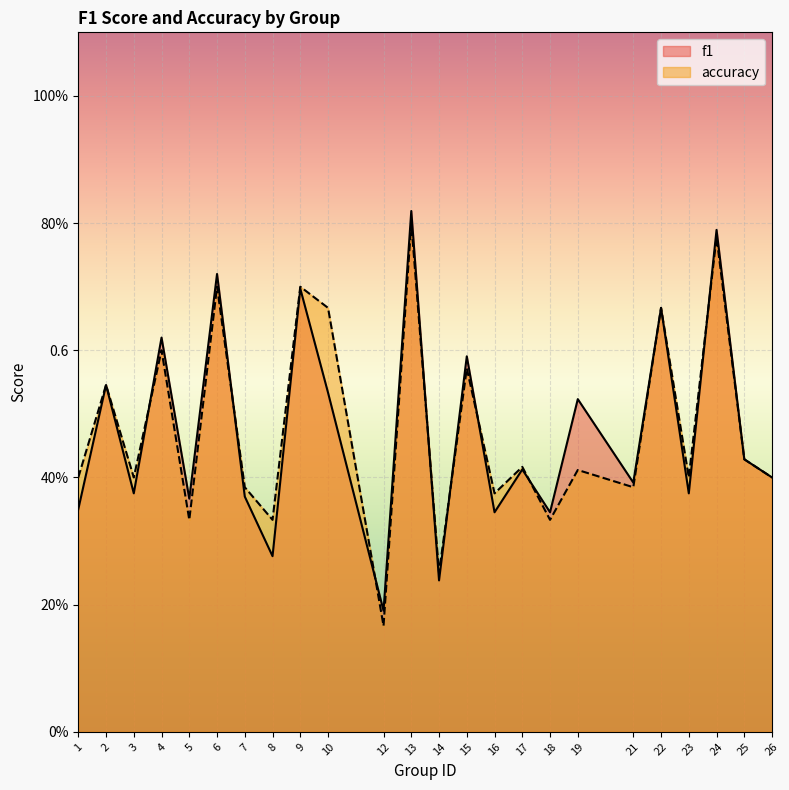

True or false: f1 has more than 0 points higher than both neighbors.

True